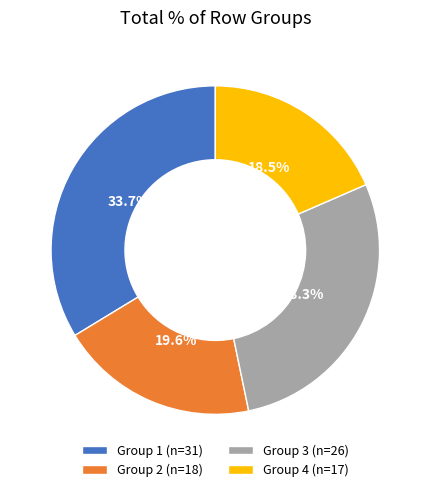

Which category has the smallest portion of the pie?

Group 4 (n=17)